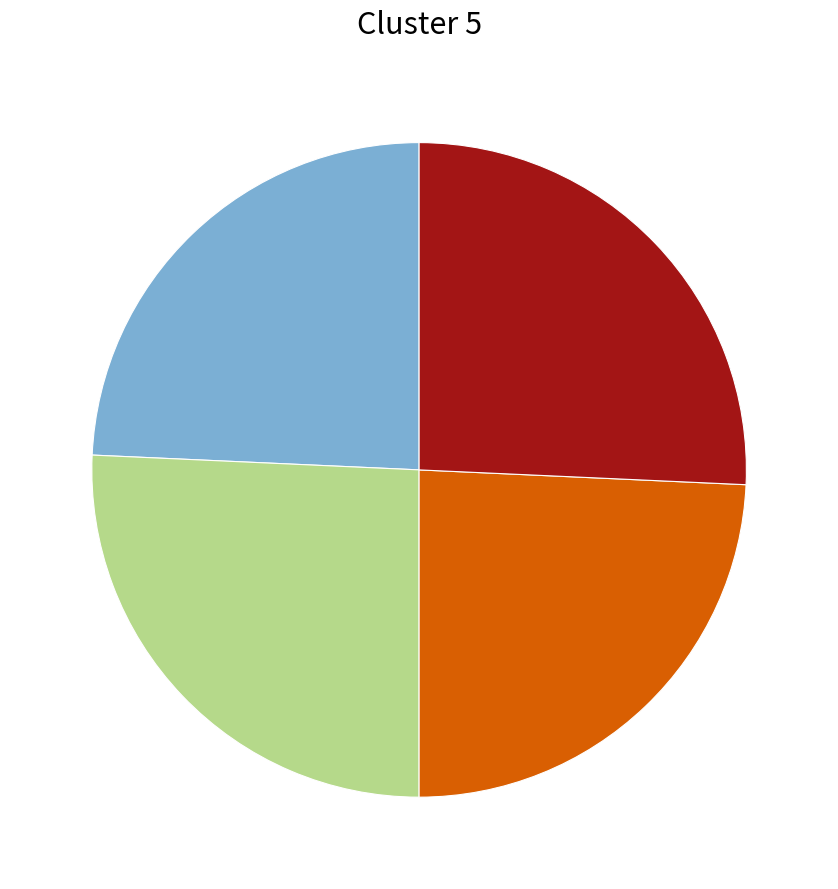

Does any single category account for the majority?

No